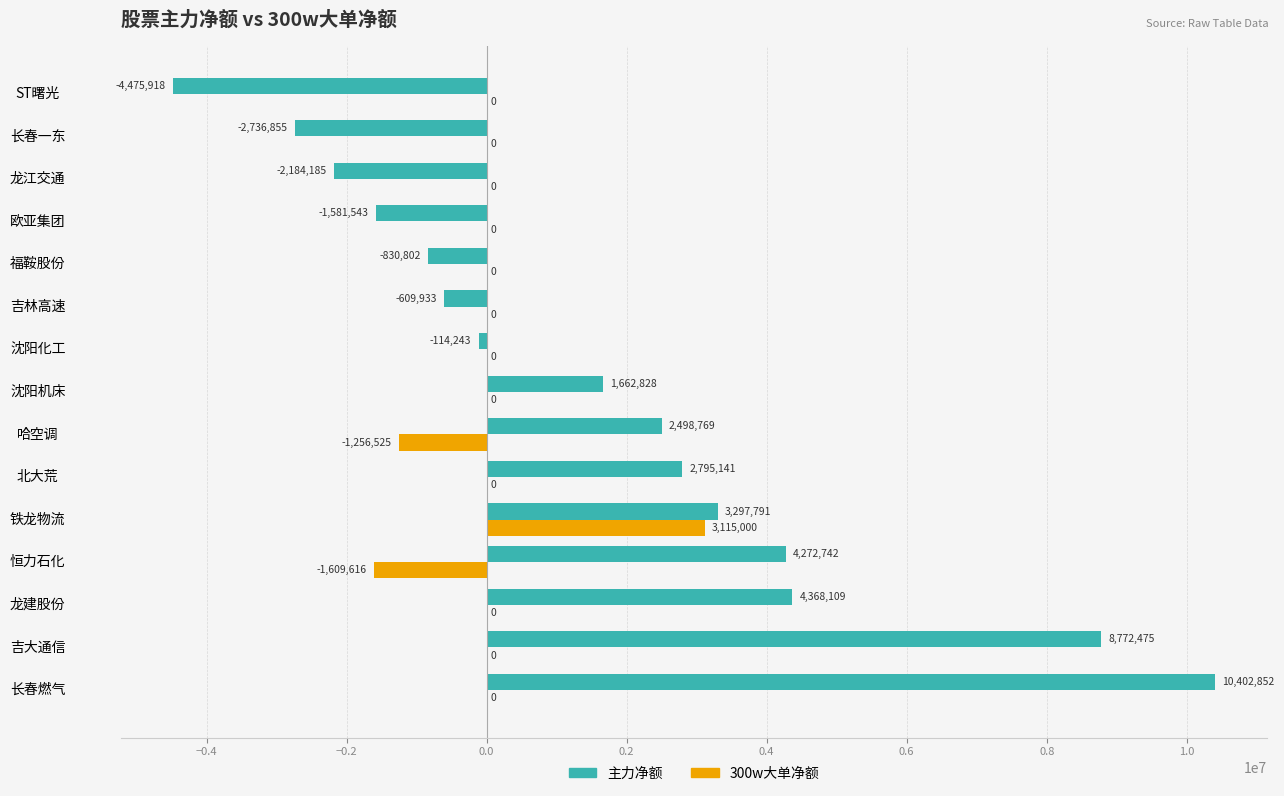

At which label is 主力净额 closest to 2963467?

北大荒